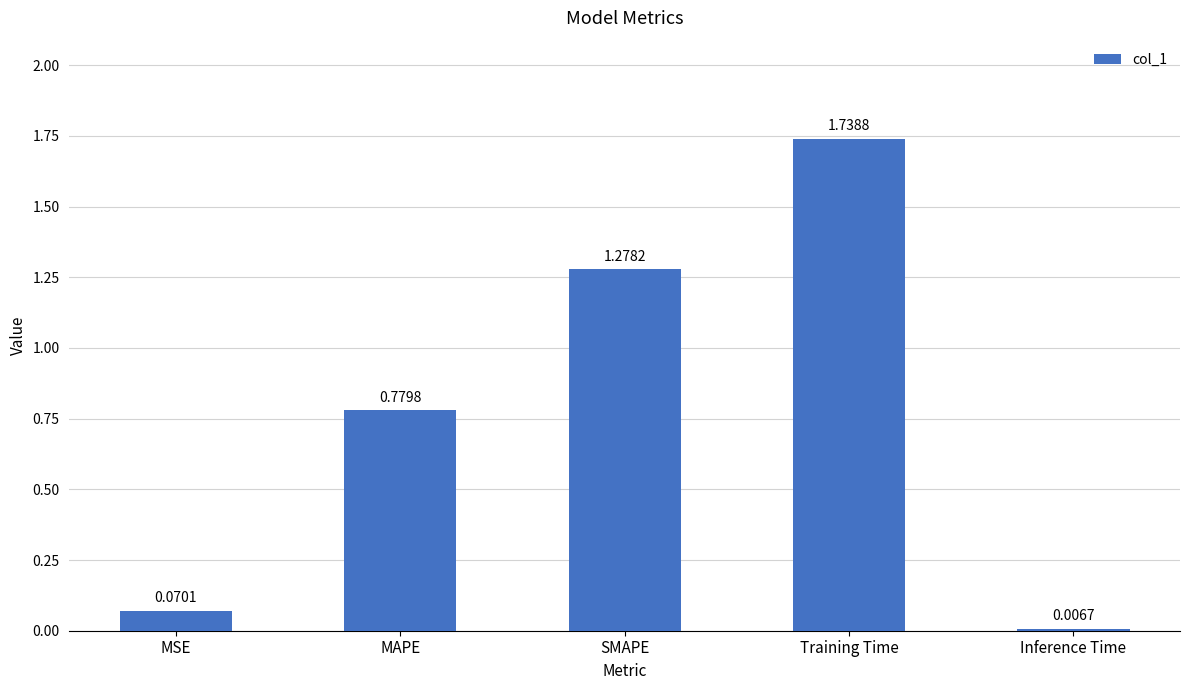

List the labels in order of value, smallest first.

Inference Time, MSE, MAPE, SMAPE, Training Time